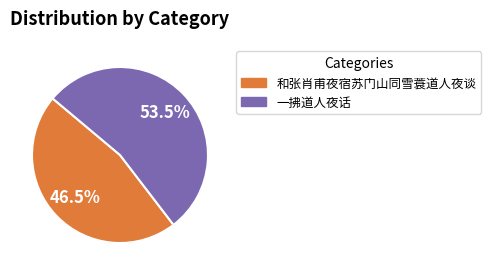

Combined, what portion of the pie is 一拂道人夜话 and 和张肖甫夜宿苏门山同雪蓑道人夜谈?

100.0%